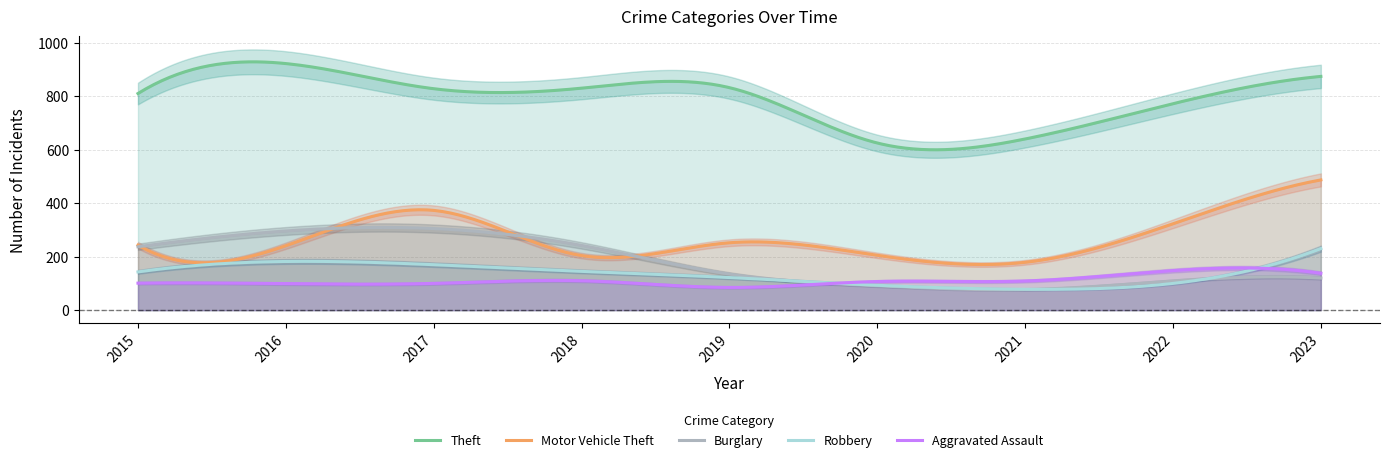

What is the difference between the maximum and minimum values in the Robbery series?

152.3